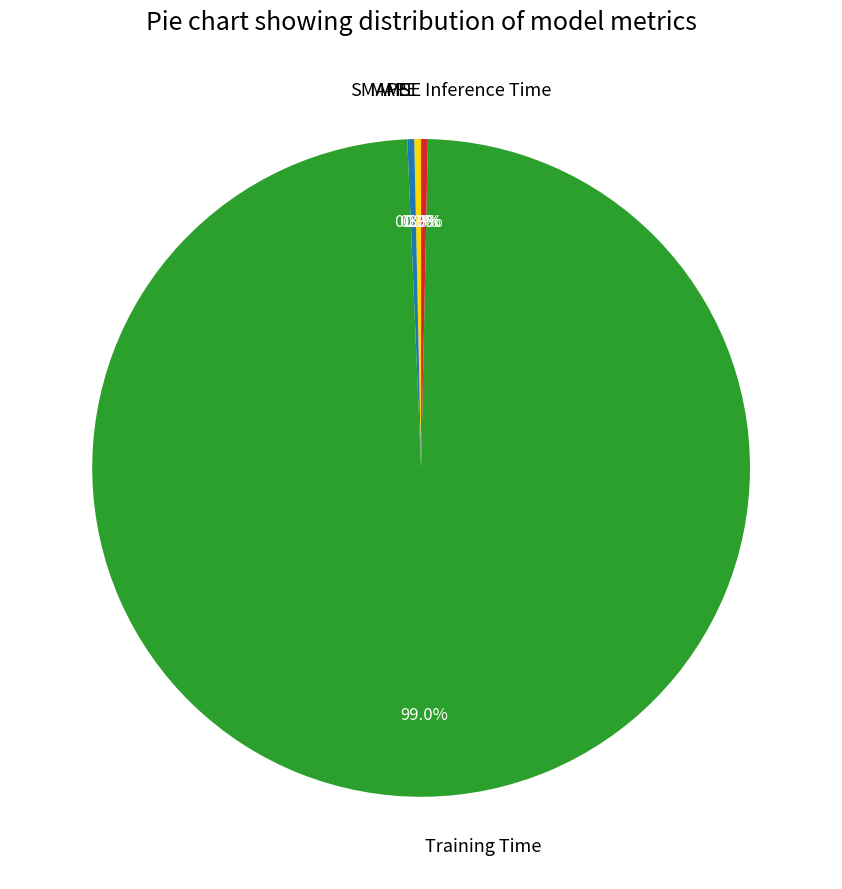

To the nearest percent, what is the average slice percentage?

20%